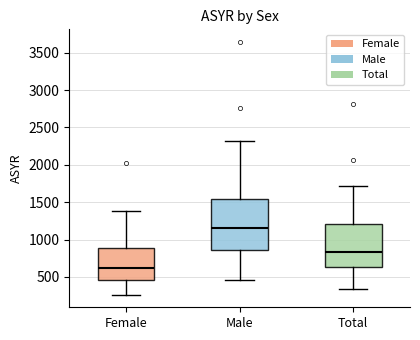

Reading left to right, read every box against the y-axis: the position of its median line, the range the box covers, and the ends of its whiskers. The values are not printed on the chart, so give them approximately, as read against the axis.

Female: median 600, box 450 to 900, whiskers 250 to 1400
Male: median 1150, box 850 to 1550, whiskers 450 to 2350
Total: median 850, box 650 to 1200, whiskers 350 to 1700